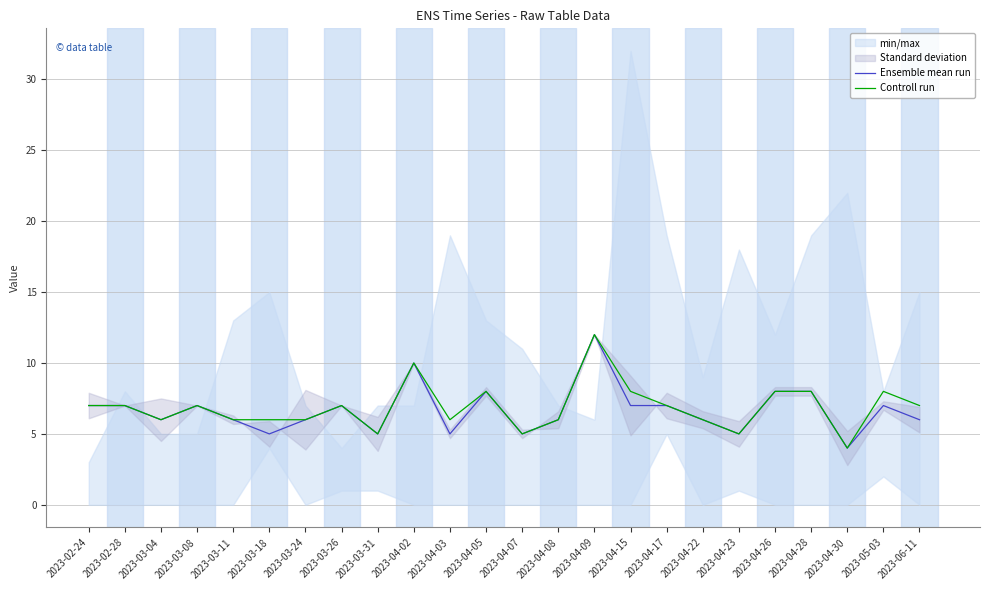

Reading left to right, extract all data points from this chart.

Ensemble mean run: 7	7	6	7	6	5	6	7	5	10	5	8	5	6	12	7	7	6	5	8	8	4	7	6
Controll run: 7	7	6	7	6	6	6	7	5	10	6	8	5	6	12	8	7	6	5	8	8	4	8	7